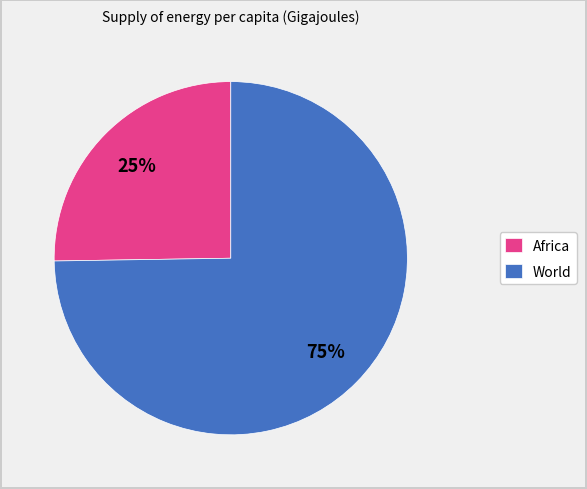

What is the smallest slice in the pie chart?

Africa